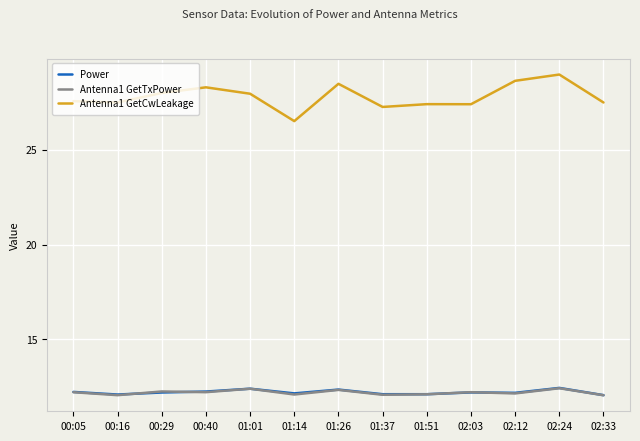

What is the lowest value of the Antenna1 GetCwLeakage series?

26.5